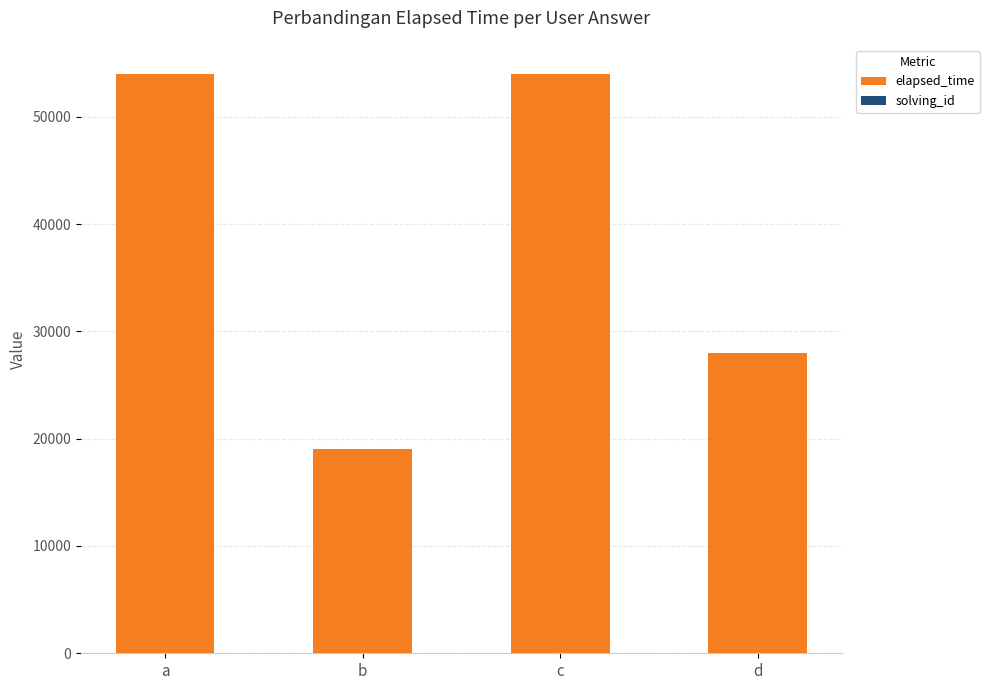

Are the bars grouped side by side (vs. stacked)?

No